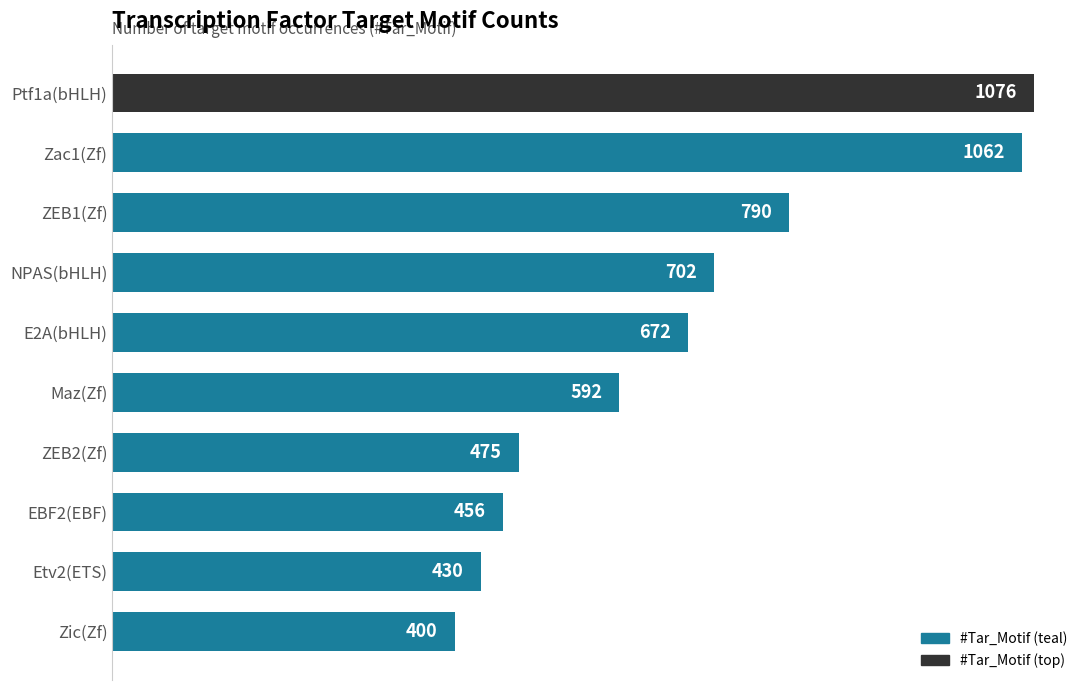

Rank the categories by value from highest to lowest.

Ptf1a(bHLH), Zac1(Zf), ZEB1(Zf), NPAS(bHLH), E2A(bHLH), Maz(Zf), ZEB2(Zf), EBF2(EBF), Etv2(ETS), Zic(Zf)